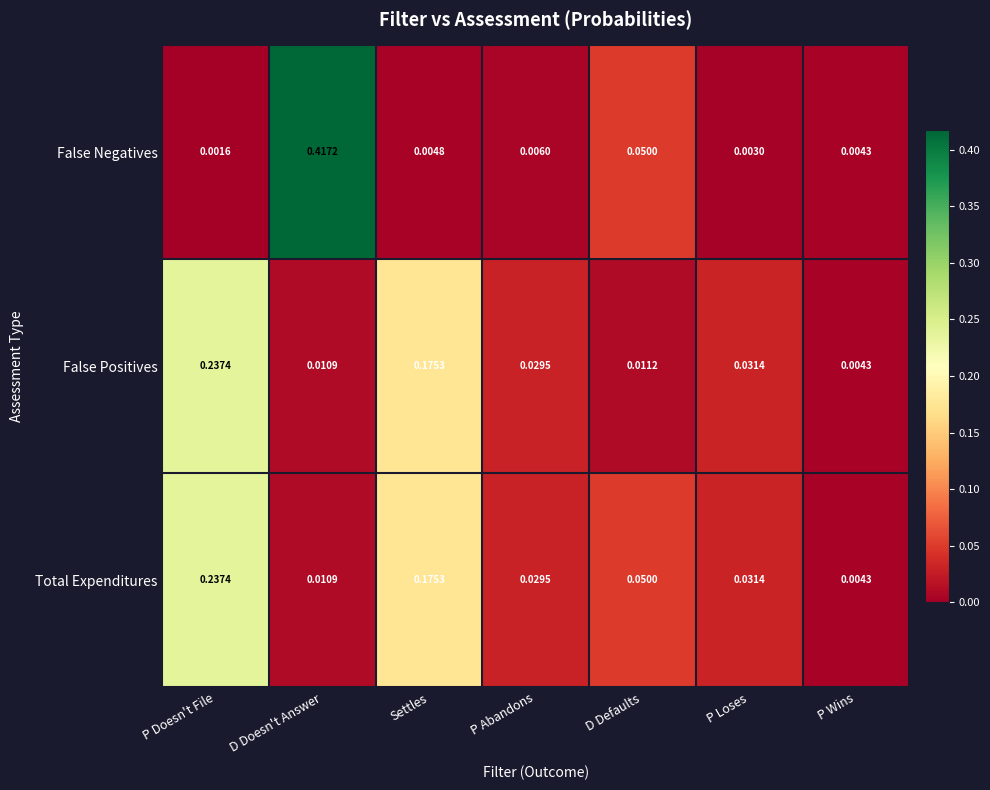

Is the value of False Negatives at D Defaults greater than the value of False Positives at P Abandons?

Yes